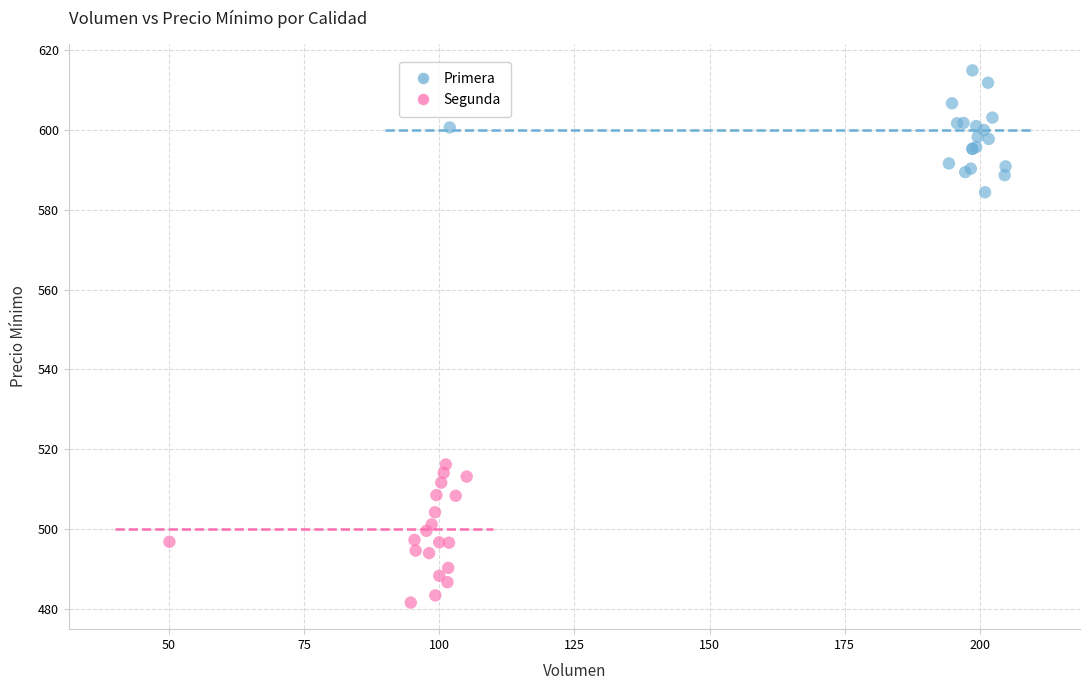

What are all the series names shown in the legend?

Primera, Segunda